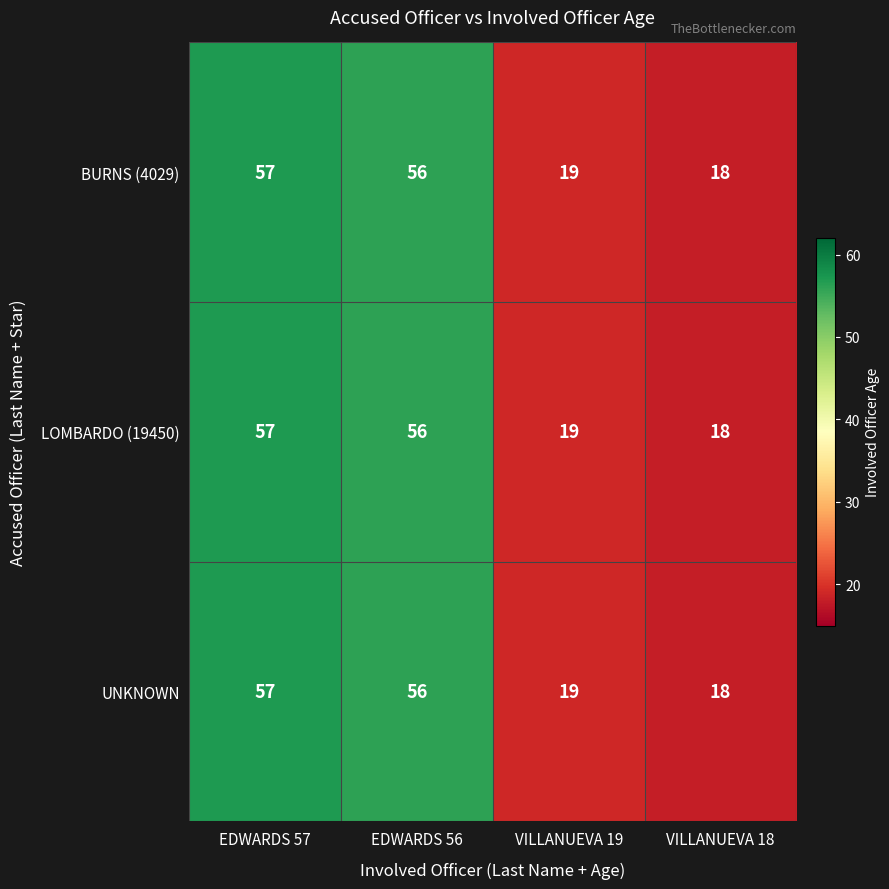

Reading left to right, extract all data points from this chart.

BURNS (4029): 57	56	19	18
LOMBARDO (19450): 57	56	19	18
UNKNOWN: 57	56	19	18